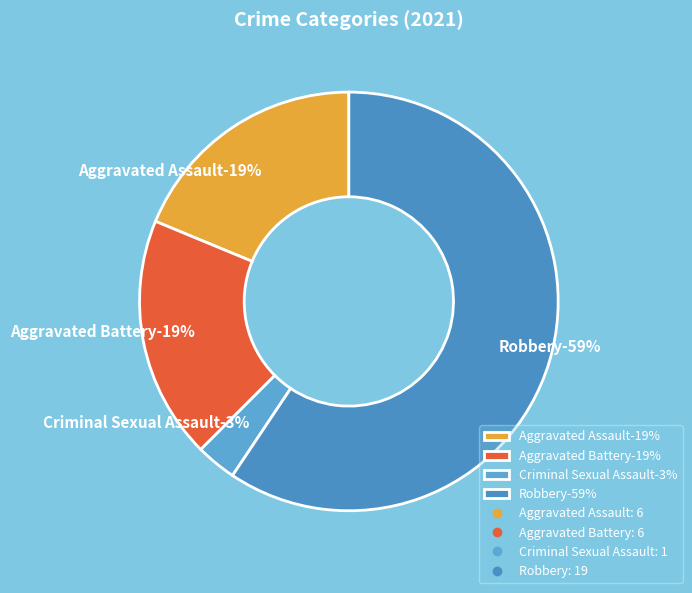

The Criminal Sexual Assault slice represents 16% of the pie. True or false?

False